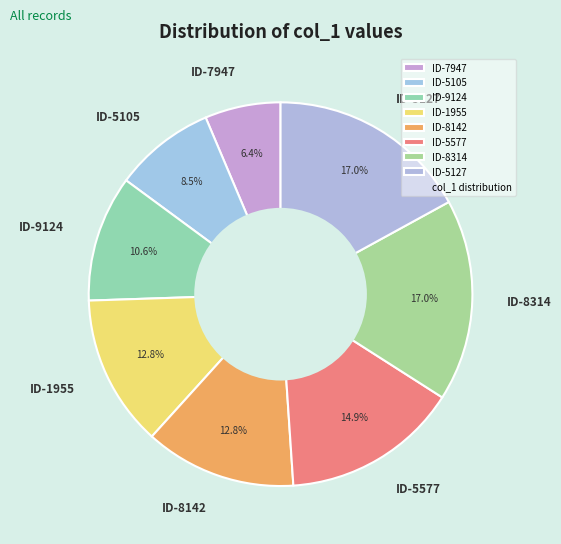

Count the number of slices in the pie.

8